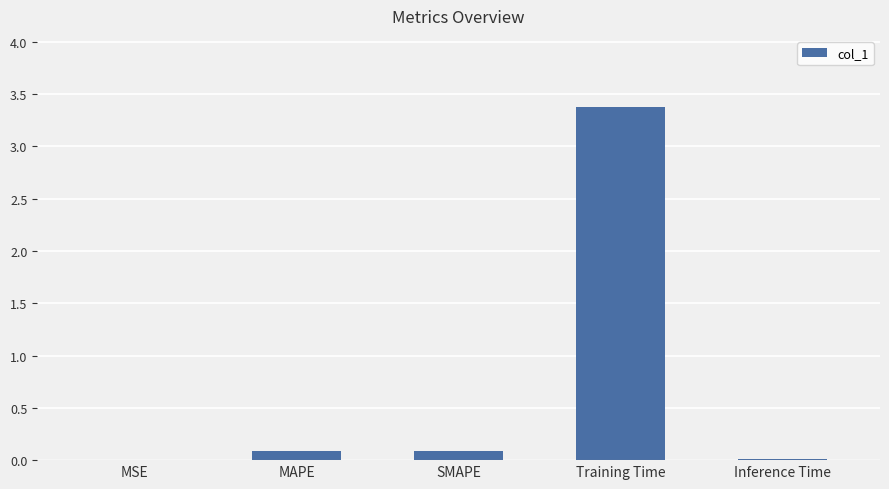

The value at Training Time is 3.4. True or false?

True